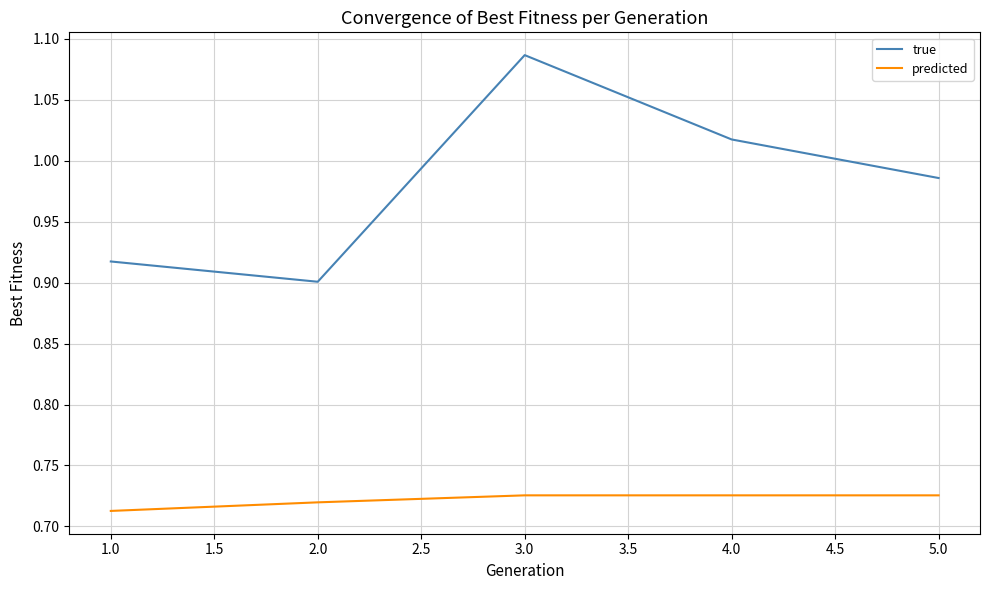

True or false: predicted and true cross at least once.

False